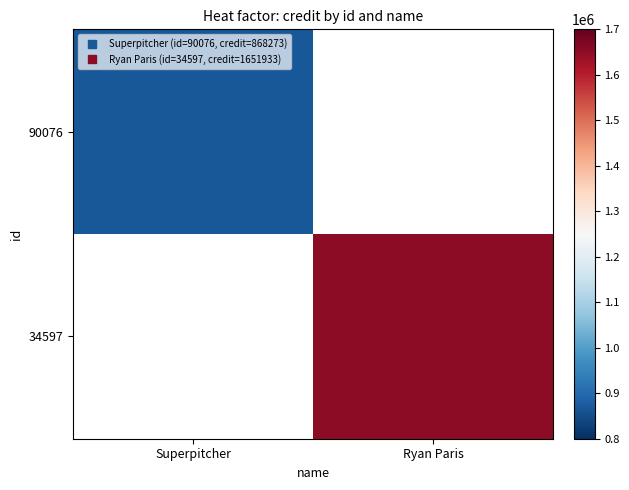

Is it true that 34597 equals 823184.8 at Ryan Paris?

False